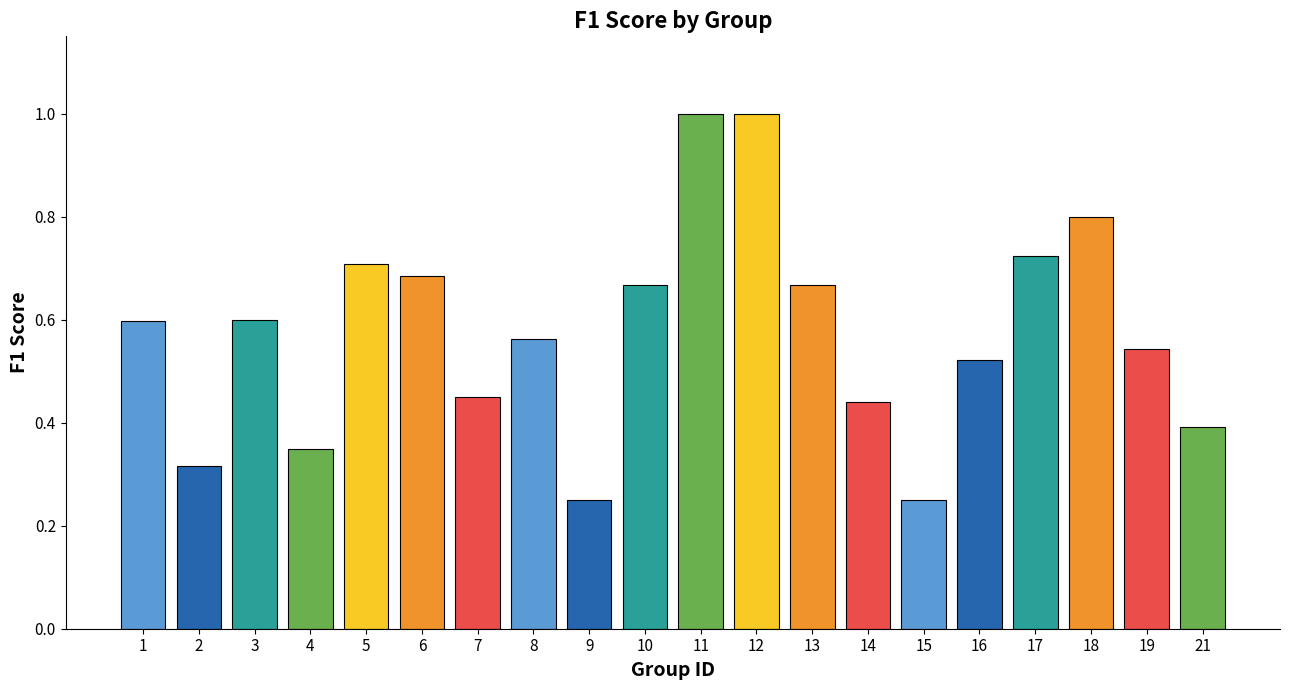

What is the greatest value displayed?

1.0